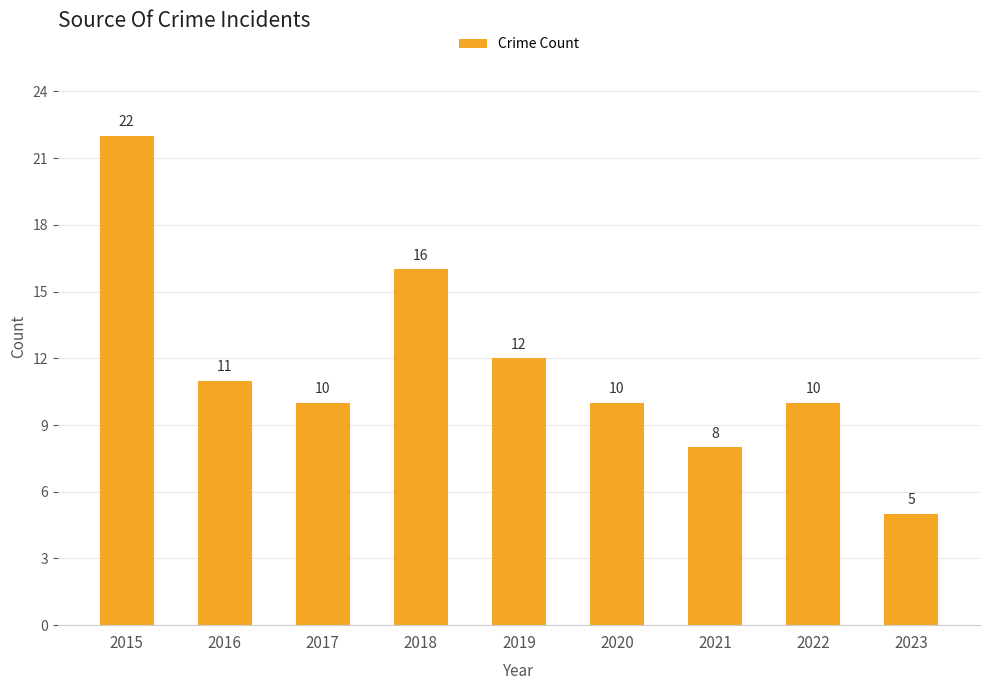

What is the ratio of the value at 2022 to the value at 2020?

1.0